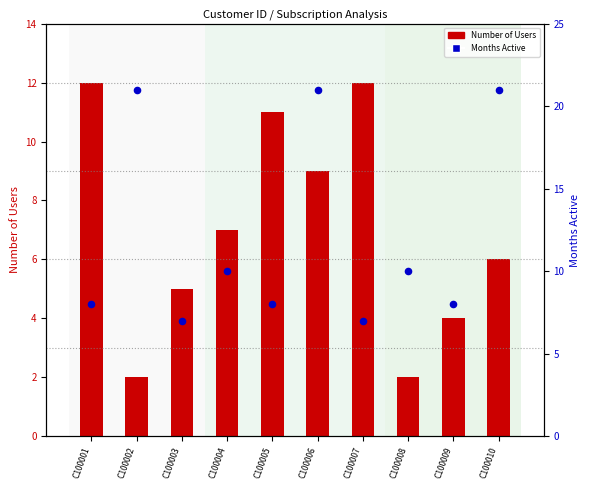

What is the total value across all series at C100009?

12